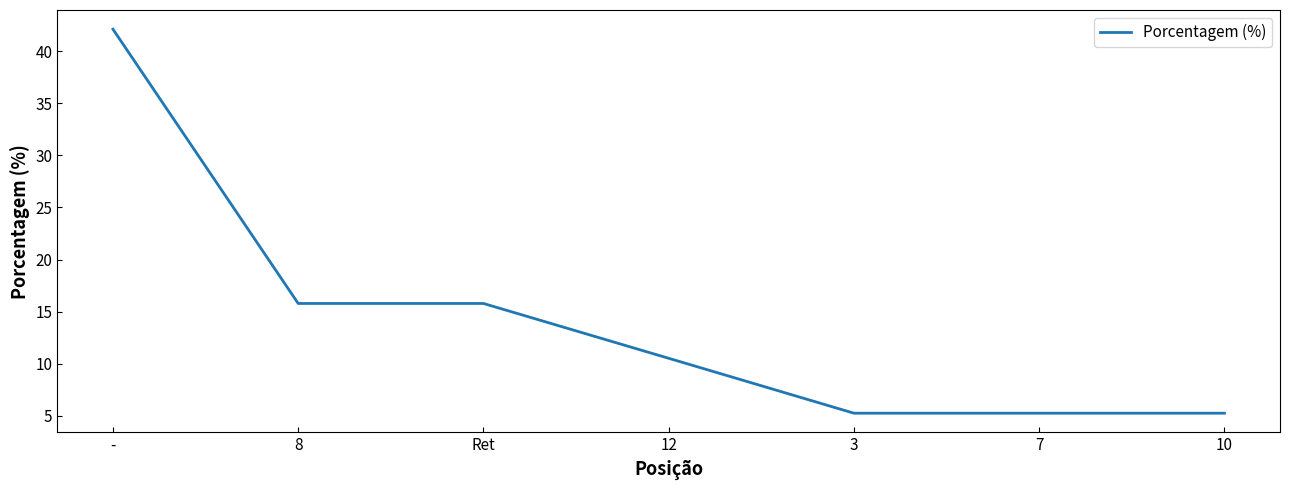

What is the sum of all values?

100.0